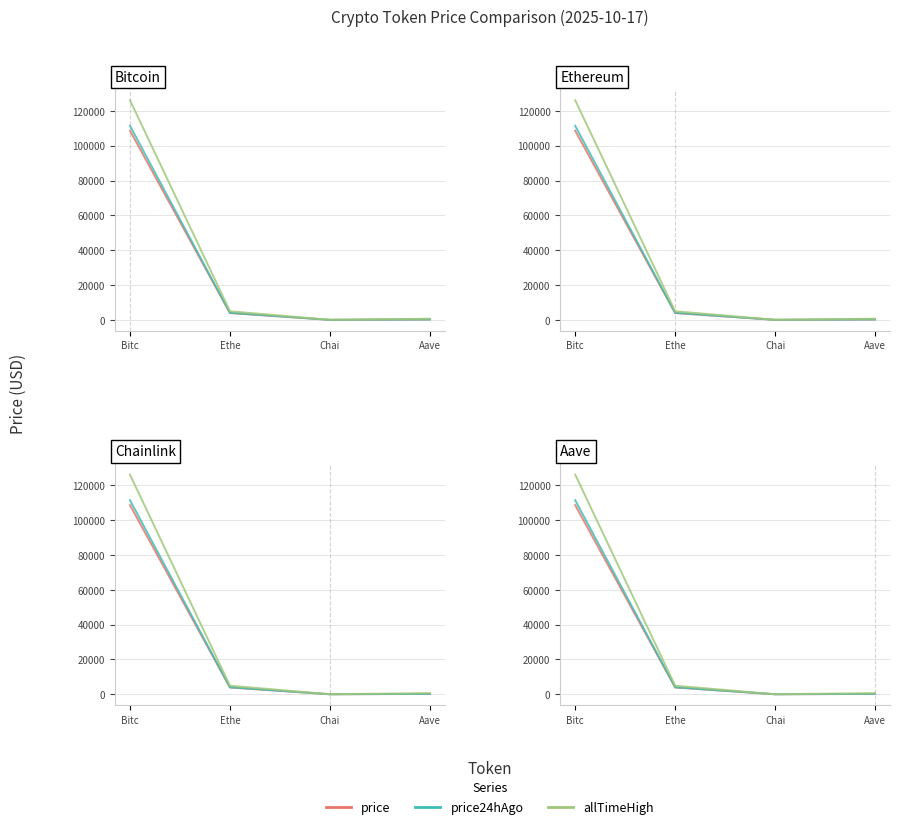

Does the chart display data point markers on the line(s)?

No